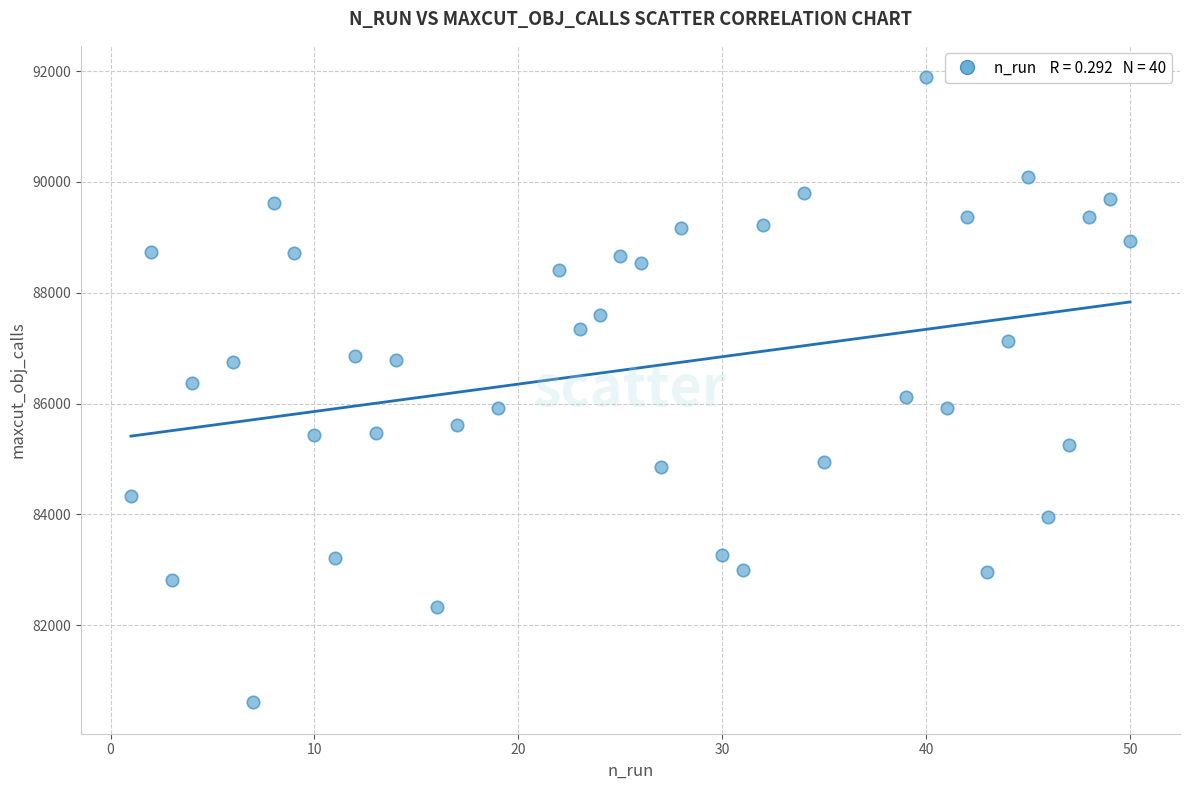

What is the range of Y values (max minus min)?

11281